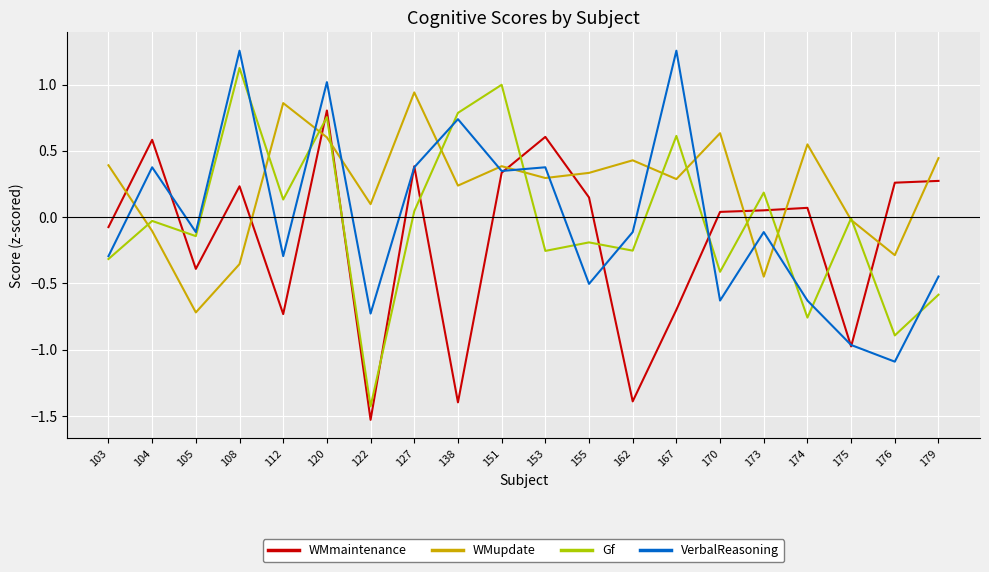

Is the value of VerbalReasoning at 173 greater than the value of Gf at 120?

No